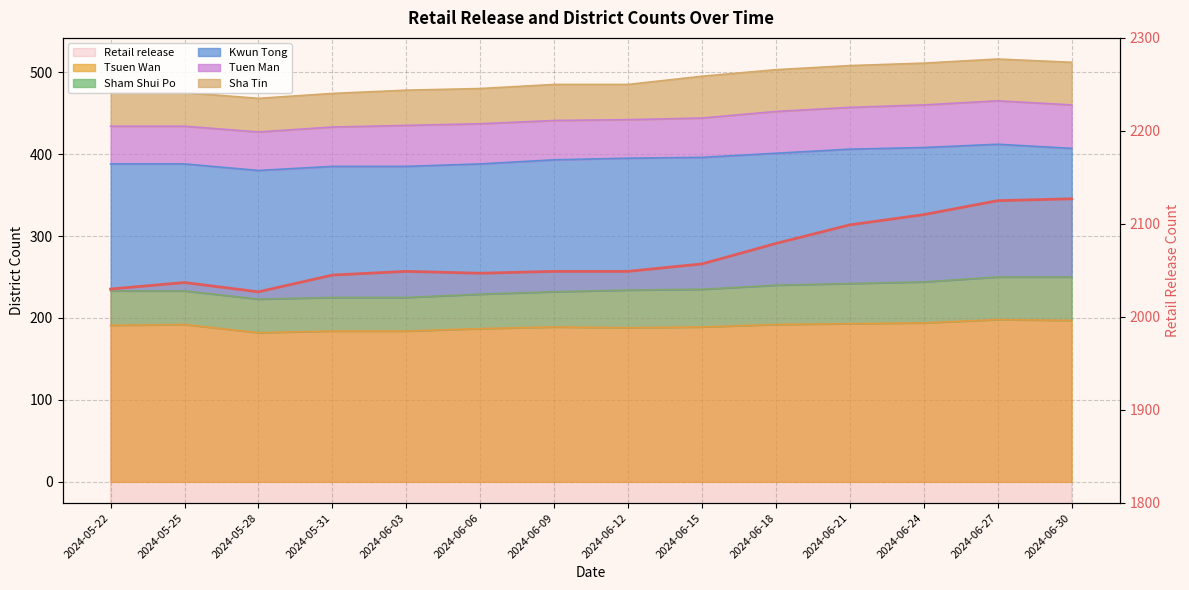

Reading right to left, what are all the values shown in this chart?

2127	2125	2110	2099	2079	2057	2049	2049	2047	2049	2045	2027	2037	2030